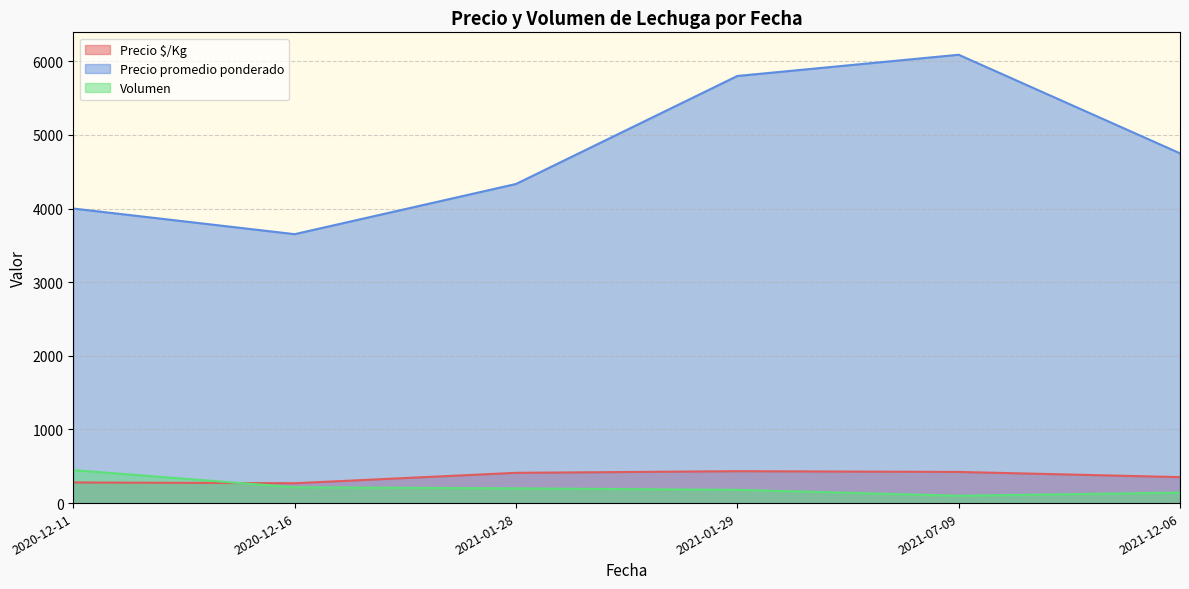

What is the greatest value displayed?

6088.3